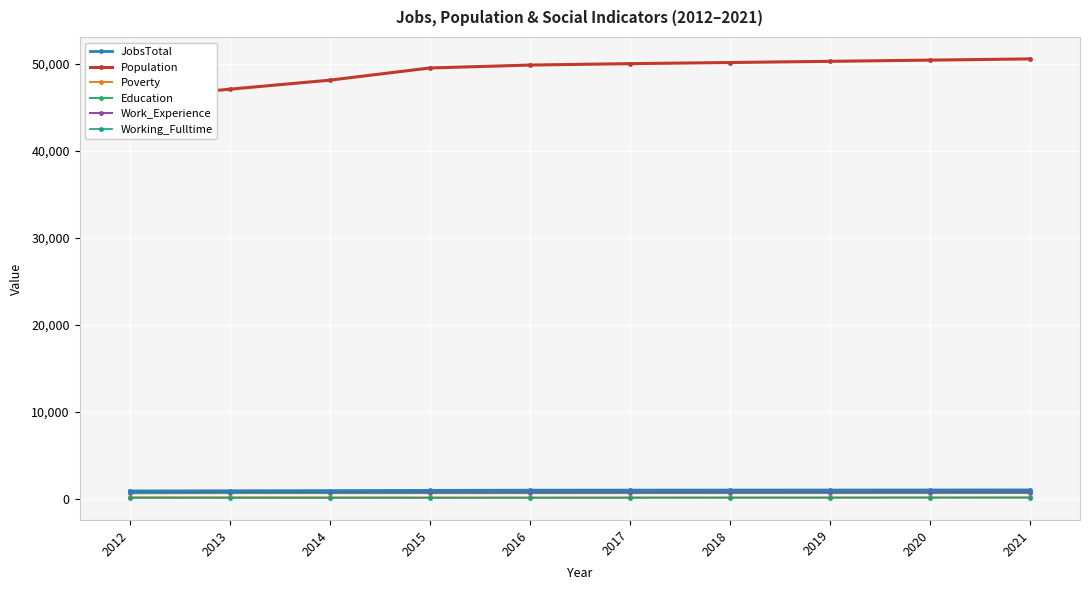

Which series has the widest spread of values?

Population